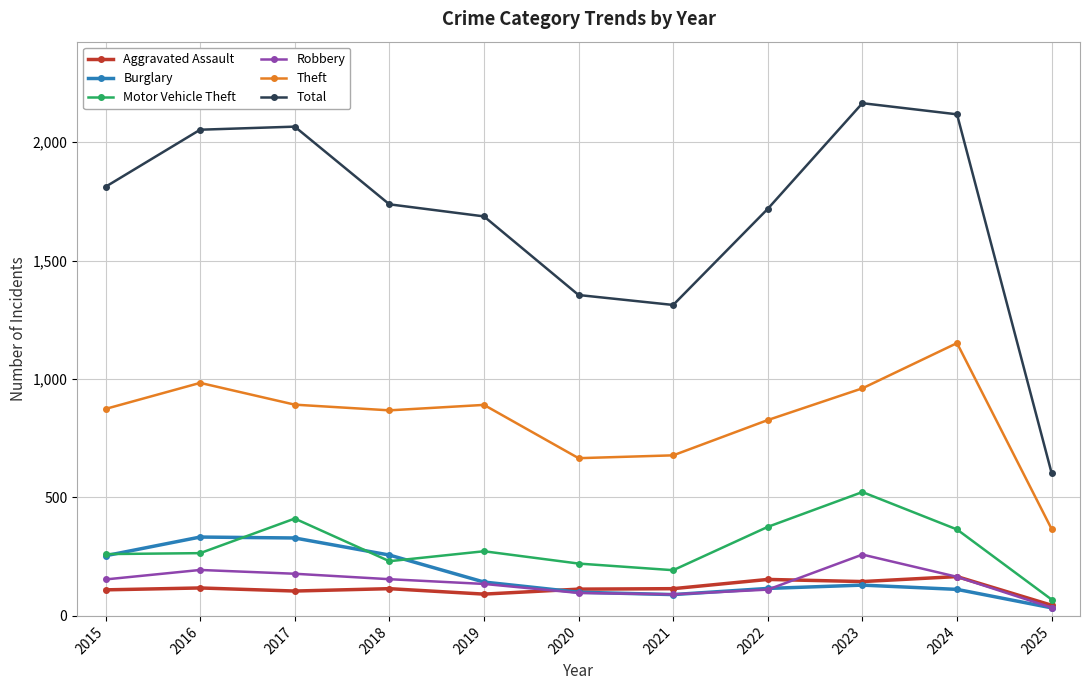

At how many categories does at least one series exceed 1047?

10